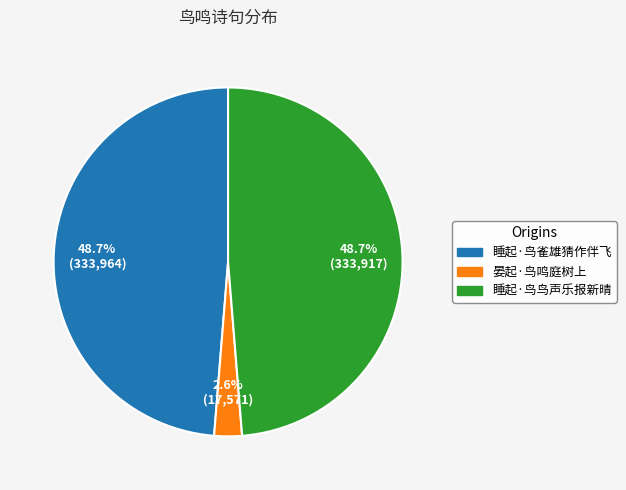

Is 睡起·鸟雀雄猜作伴飞 the majority of the pie?

No